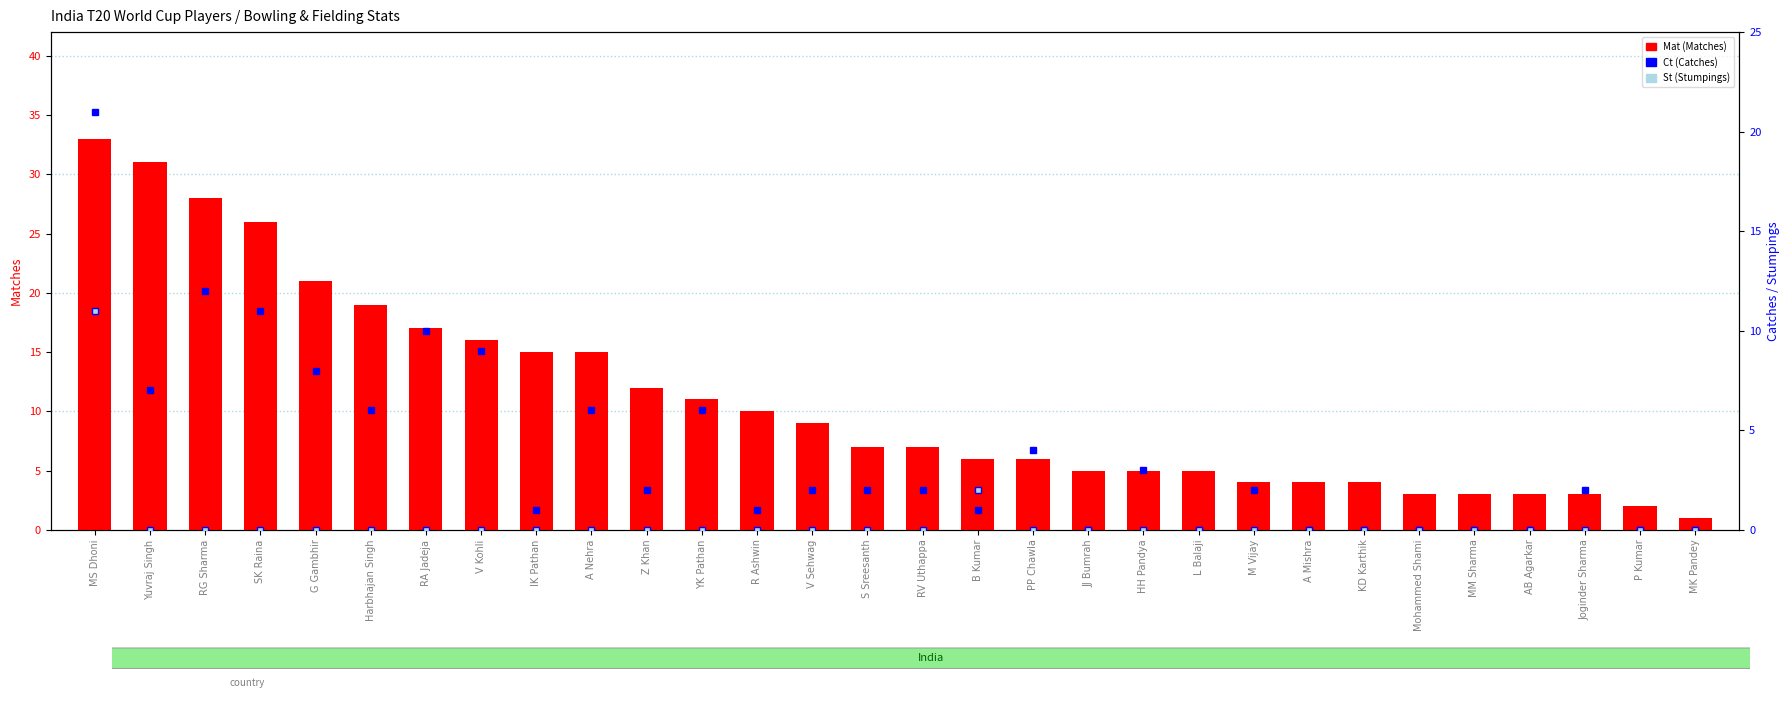

At which label is St (Stumpings) closest to 5?

B Kumar